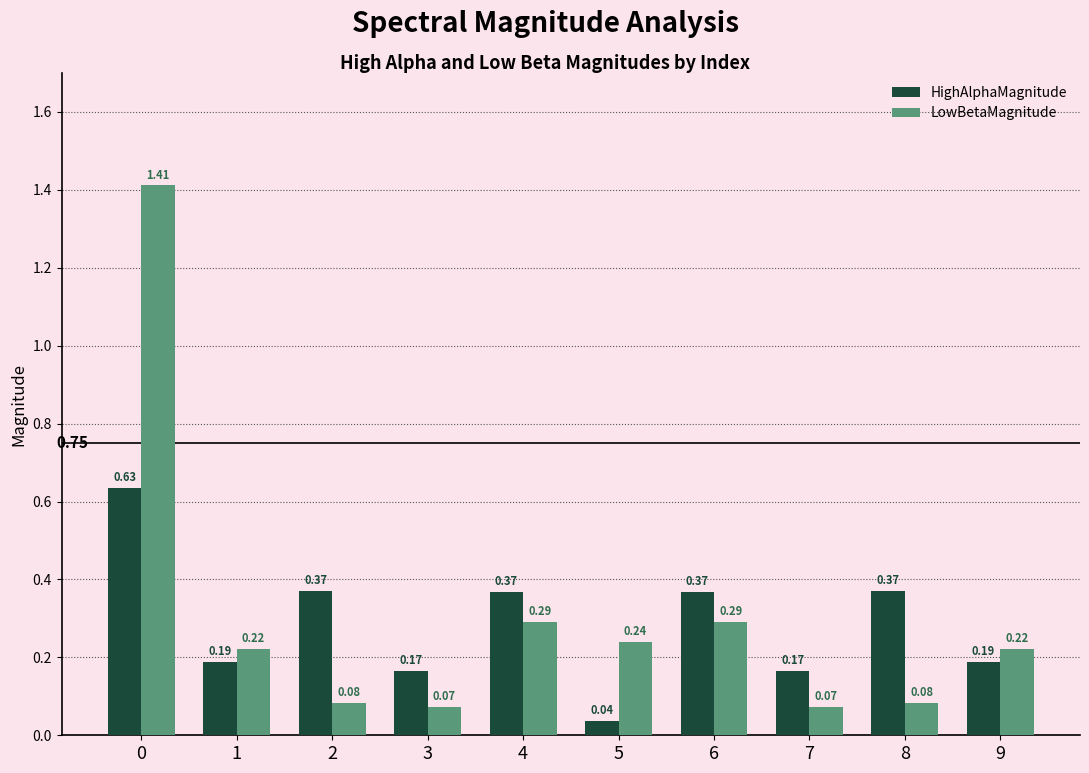

At how many categories does at least one series exceed 0?

10